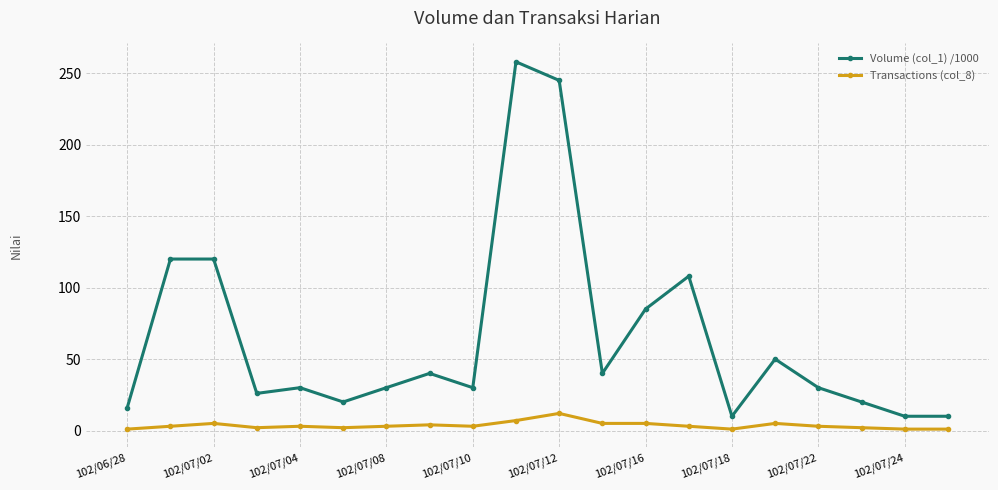

Which series has the widest spread of values?

Volume (col_1) /1000